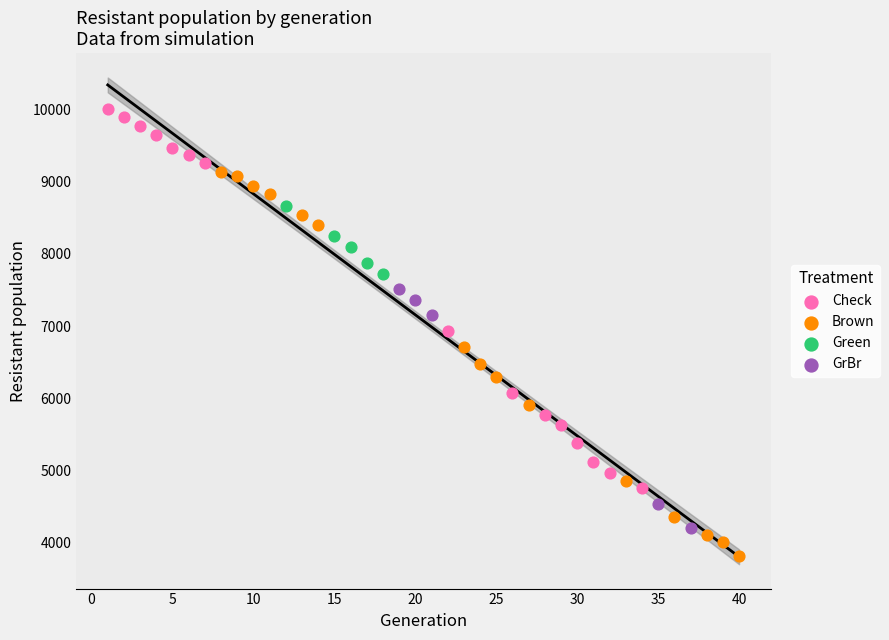

Which series contains the lowest Y value?

Brown